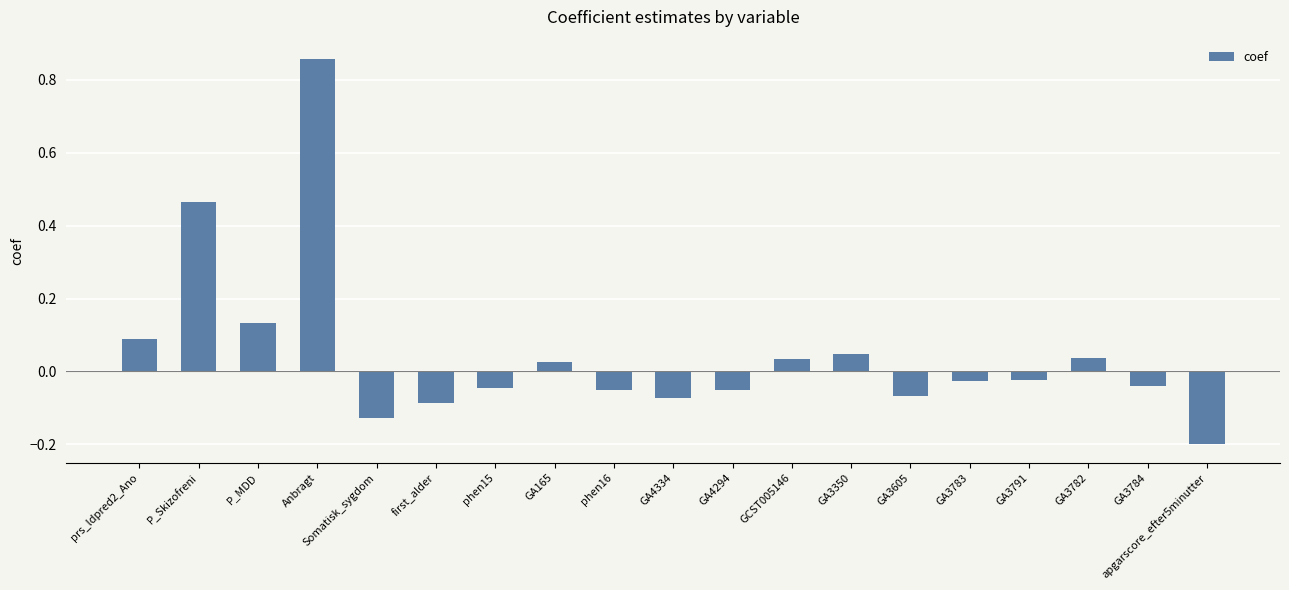

How many negative values are there?

11